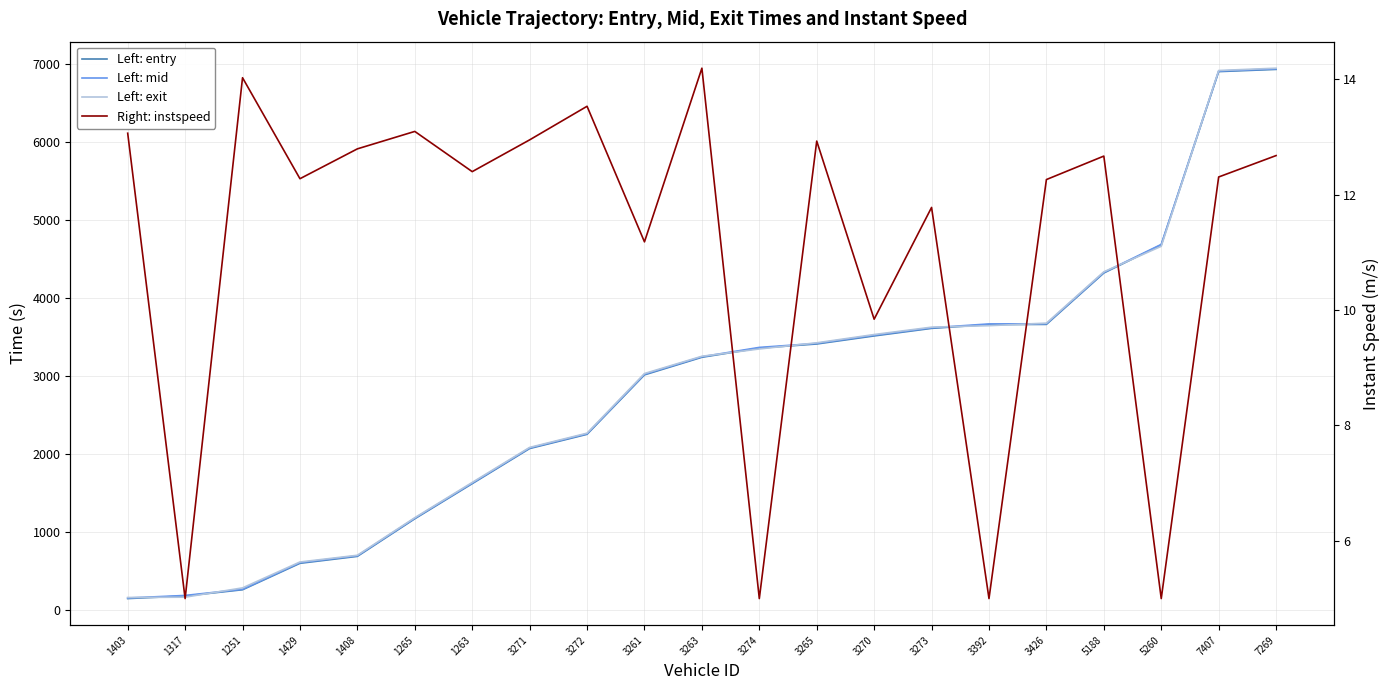

What is the average value of the exit series?

2836.8